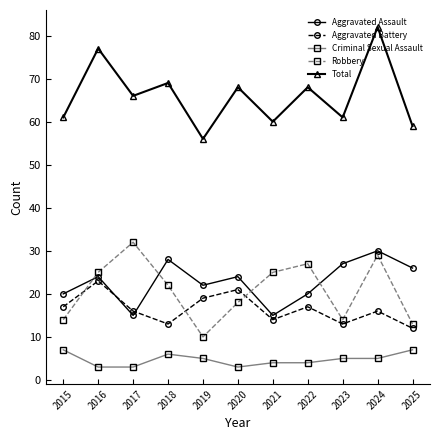

At which label is Robbery closest to 21?

2018